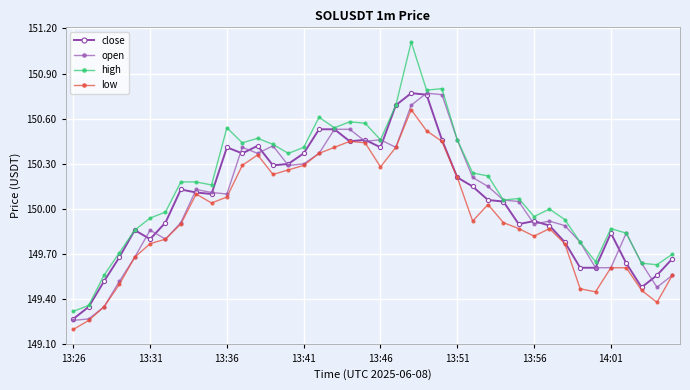

How many lines are shown in the chart?

4